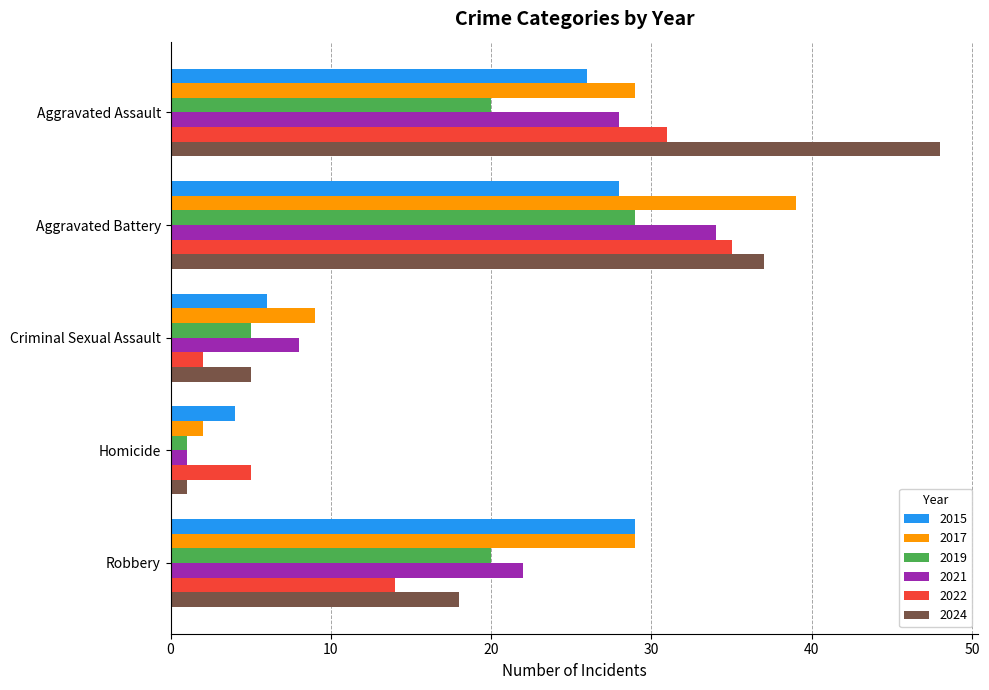

At how many categories does at least one series exceed 17?

3